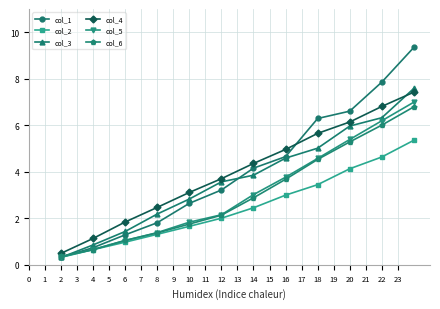

True or false: col_5 and col_4 cross at least once.

False